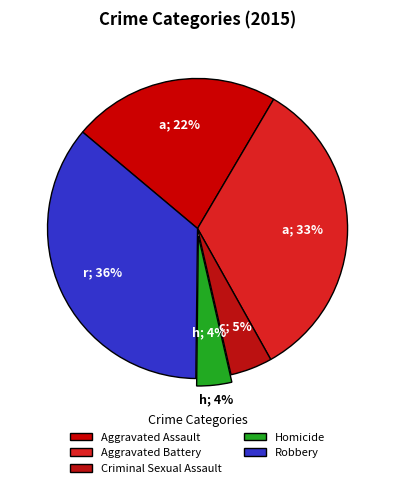

Is there any slice that represents more than half of the pie?

No